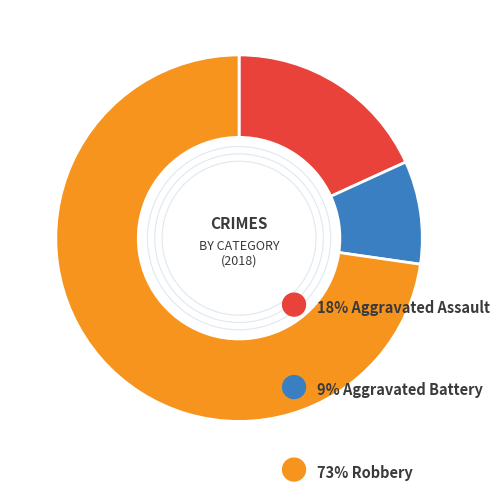

Does any single category account for the majority?

Yes